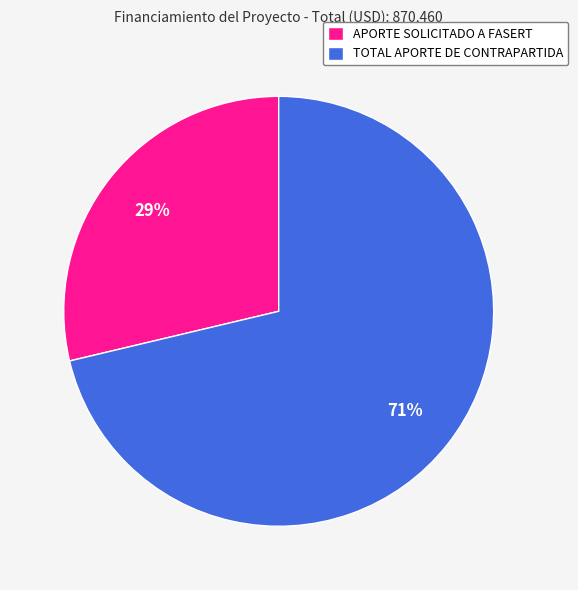

Is APORTE SOLICITADO A FASERT the majority of the pie?

No